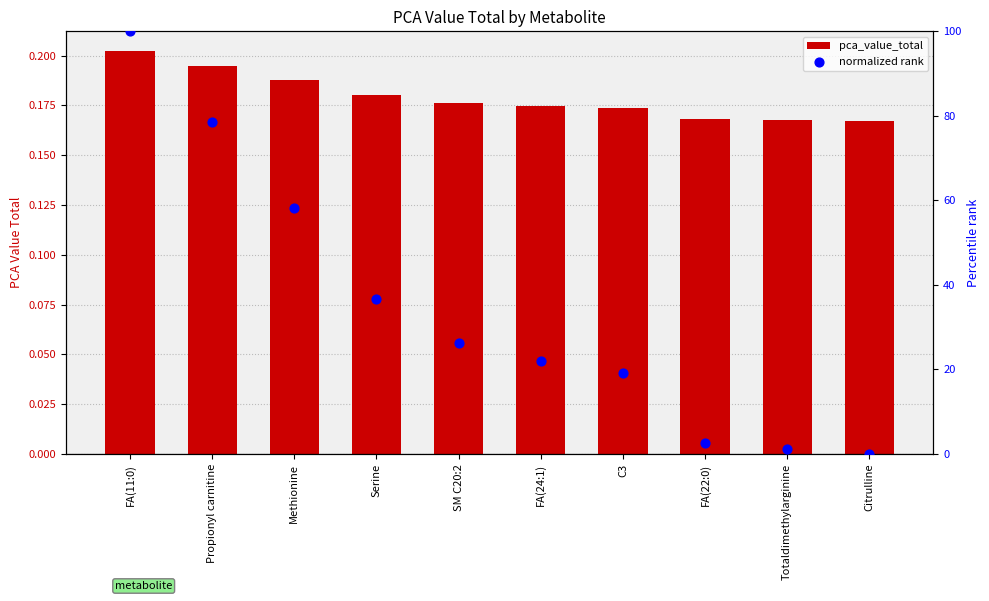

What is the total value across all series at Totaldimethylarginine?

1.4